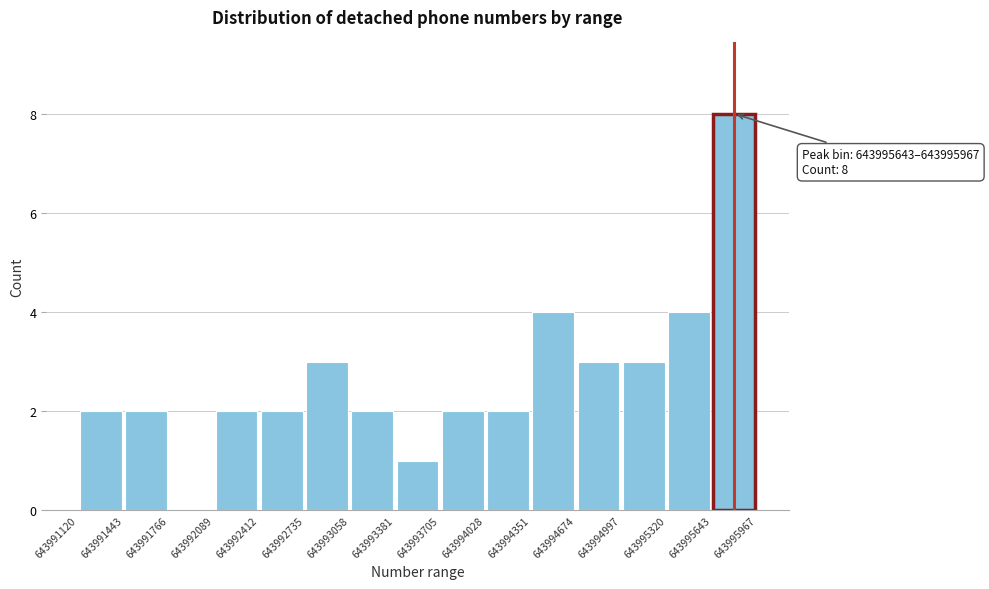

Over which range of the x-axis is the bar tallest?

643995643 to 643995967